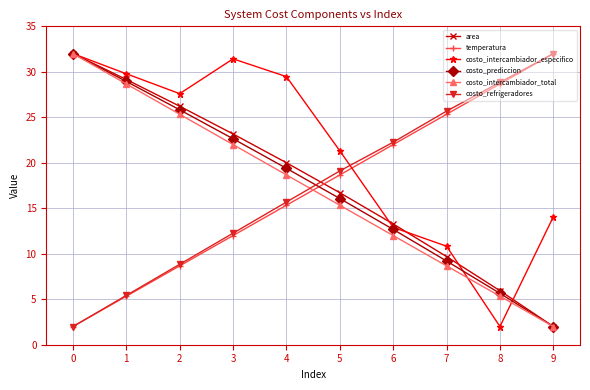

Is it true that costo_intercambiador_total equals 15.3 at 5?

True